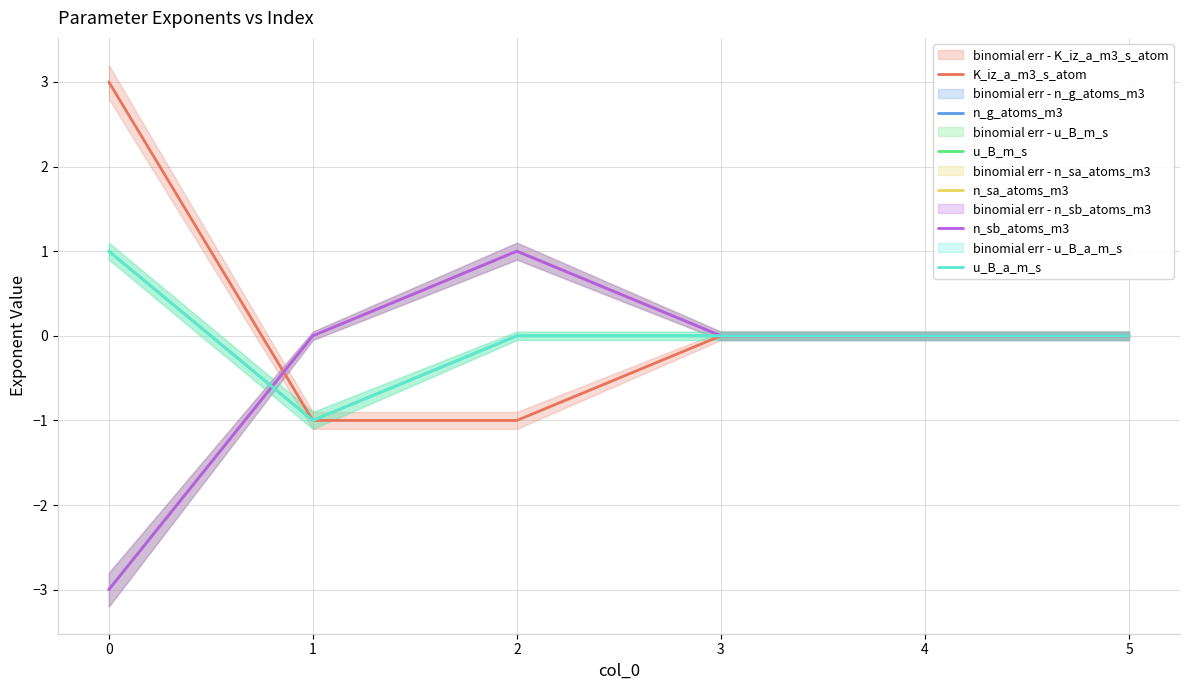

Where is u_B_m_s nearest to the value 0?

2